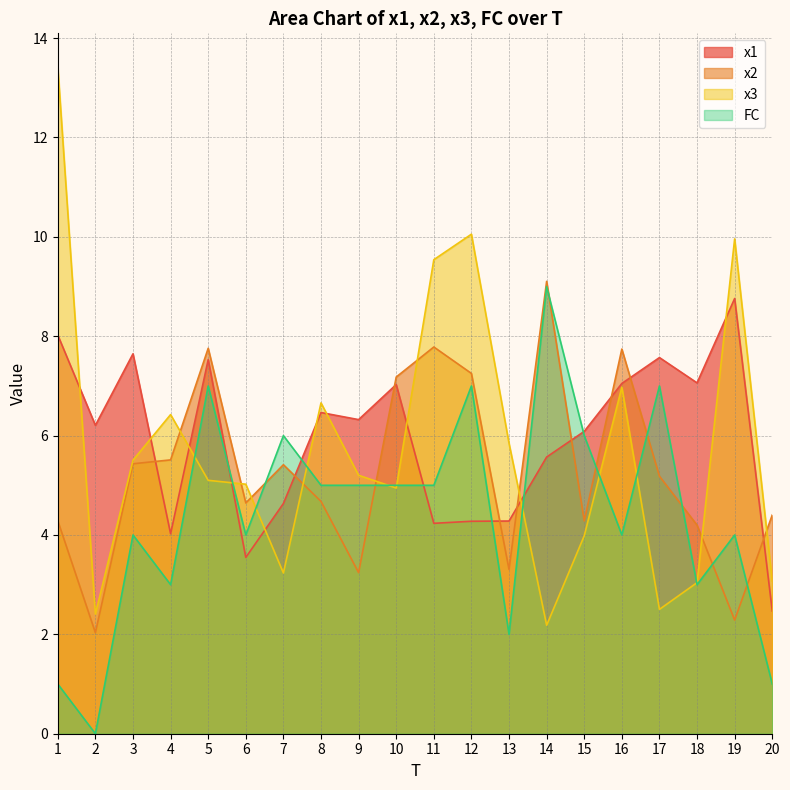

Where does the x3 series first go above 5?

1